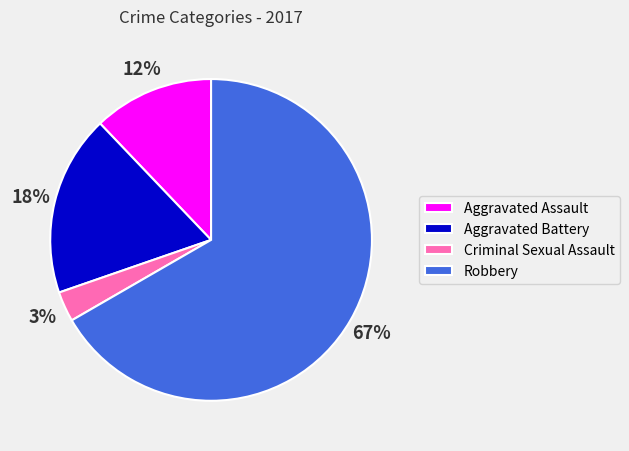

True or false: Aggravated Battery accounts for 6% of the total.

False